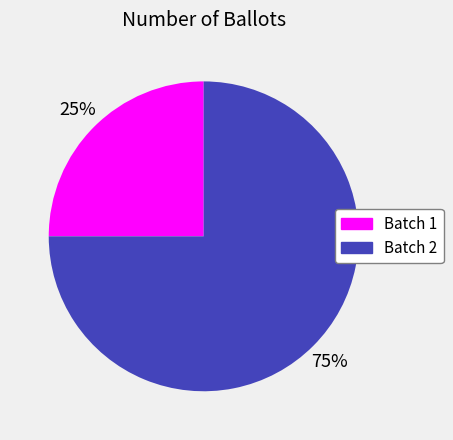

What is the ratio of the value at Batch 1 to the value at Batch 2?

0.3